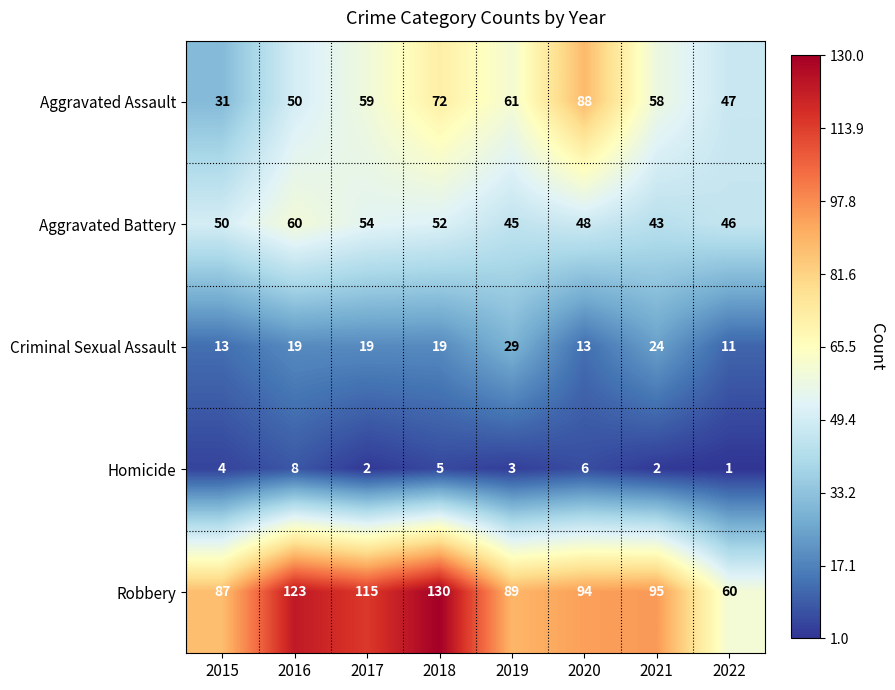

Count the number of data series in this chart.

5